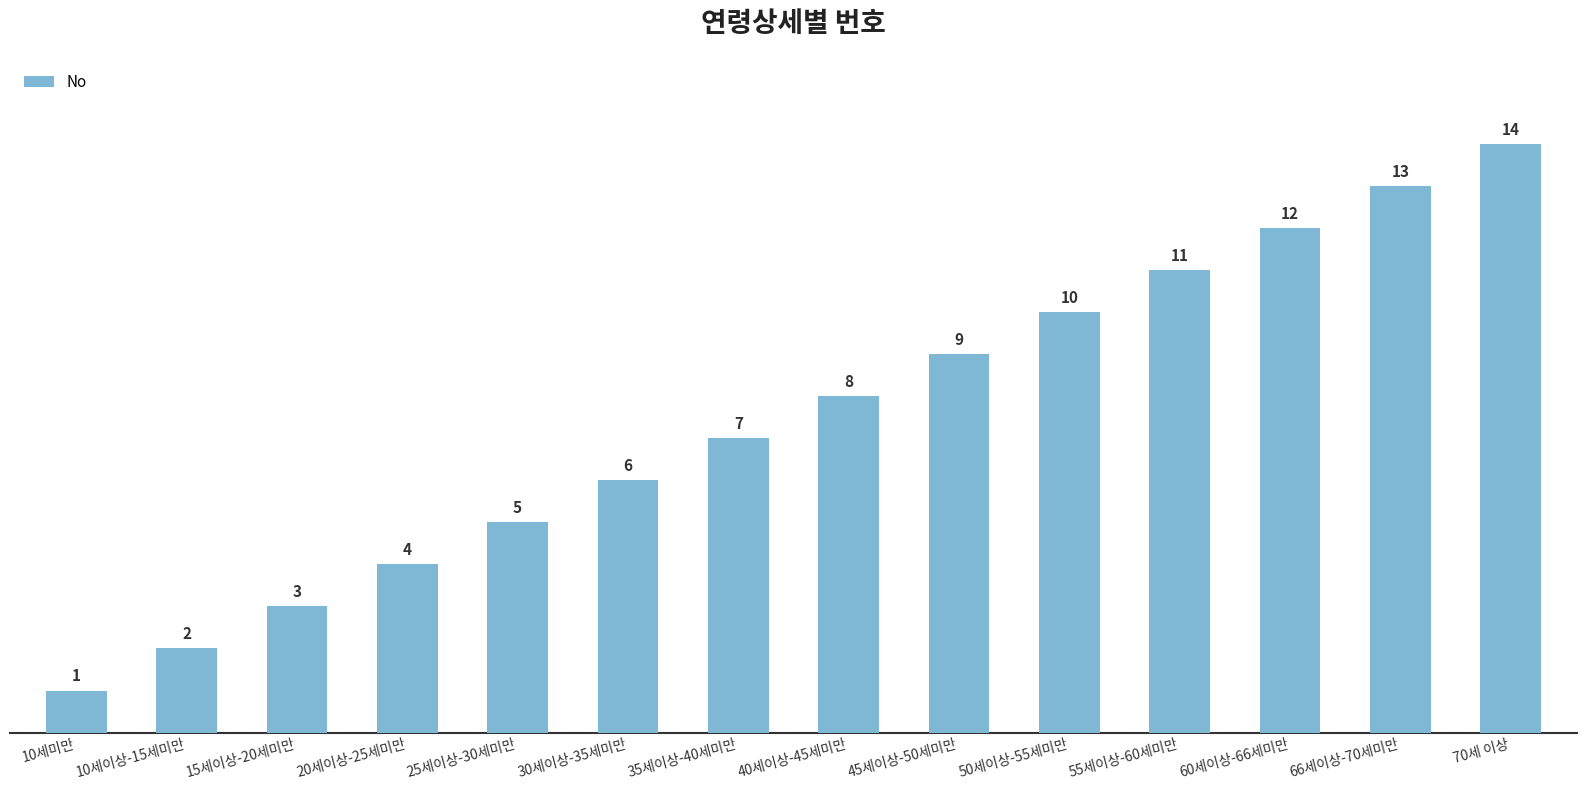

Where is the data nearest to the value 7?

35세이상-40세미만